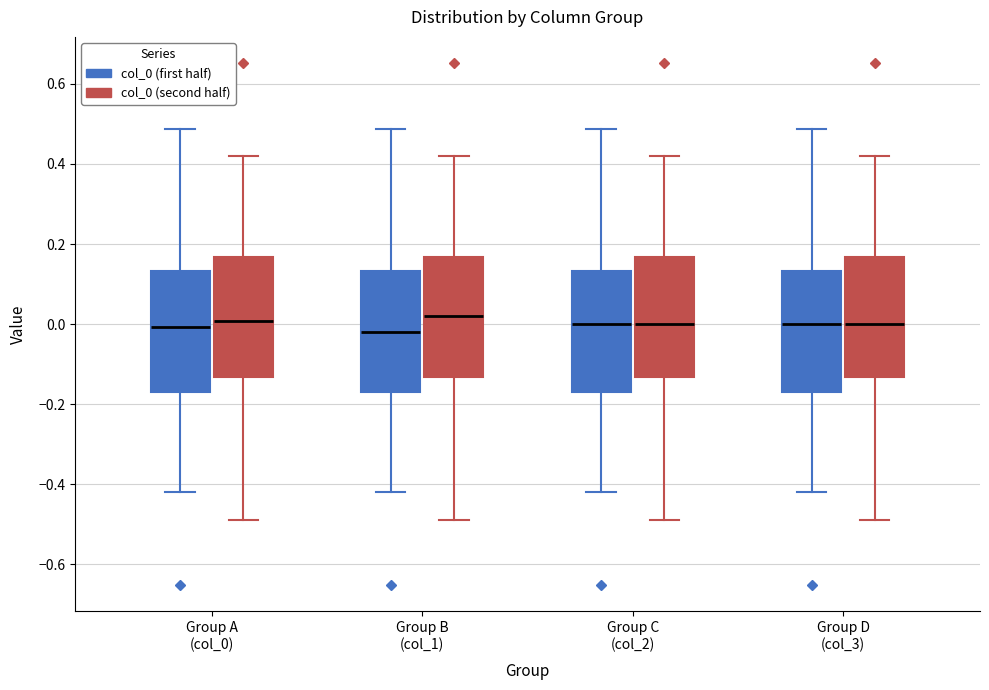

Reading left to right, read every box against the y-axis: the position of its median line, the range the box covers, and the ends of its whiskers. The values are not printed on the chart, so give them approximately, as read against the axis.

Group A (col_0) (col_0 (first half)): median 0.00, box -0.16 to 0.14, whiskers -0.42 to 0.48
Group A (col_0) (col_0 (second half)): median 0.00, box -0.14 to 0.16, whiskers -0.48 to 0.42
Group B (col_1) (col_0 (first half)): median -0.02, box -0.16 to 0.14, whiskers -0.42 to 0.48
Group B (col_1) (col_0 (second half)): median 0.02, box -0.14 to 0.16, whiskers -0.48 to 0.42
Group C (col_2) (col_0 (first half)): median 0.00, box -0.16 to 0.14, whiskers -0.42 to 0.48
Group C (col_2) (col_0 (second half)): median 0.00, box -0.14 to 0.16, whiskers -0.48 to 0.42
Group D (col_3) (col_0 (first half)): median 0.00, box -0.16 to 0.14, whiskers -0.42 to 0.48
Group D (col_3) (col_0 (second half)): median 0.00, box -0.14 to 0.16, whiskers -0.48 to 0.42